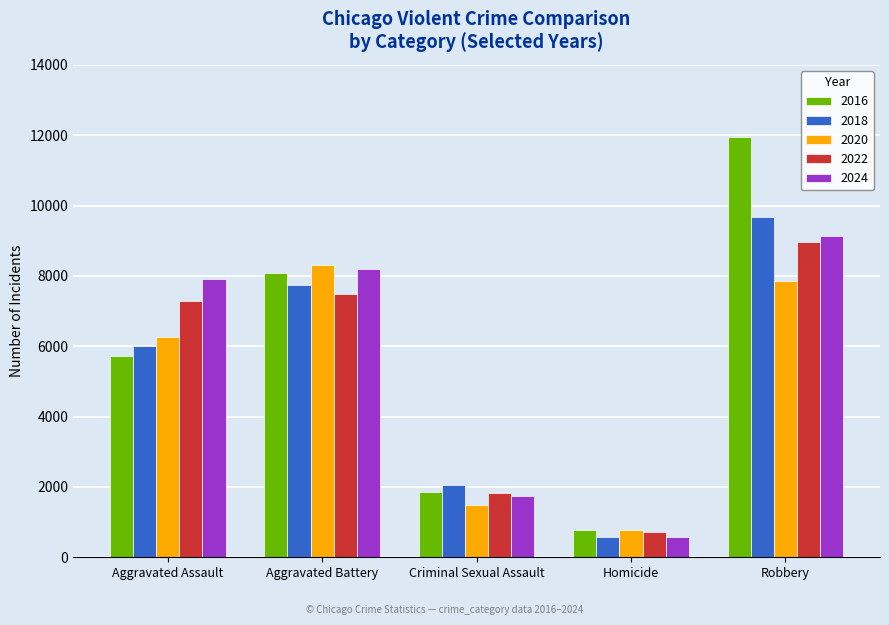

What is the sum of the 2018 values at Aggravated Battery and Homicide?

8323